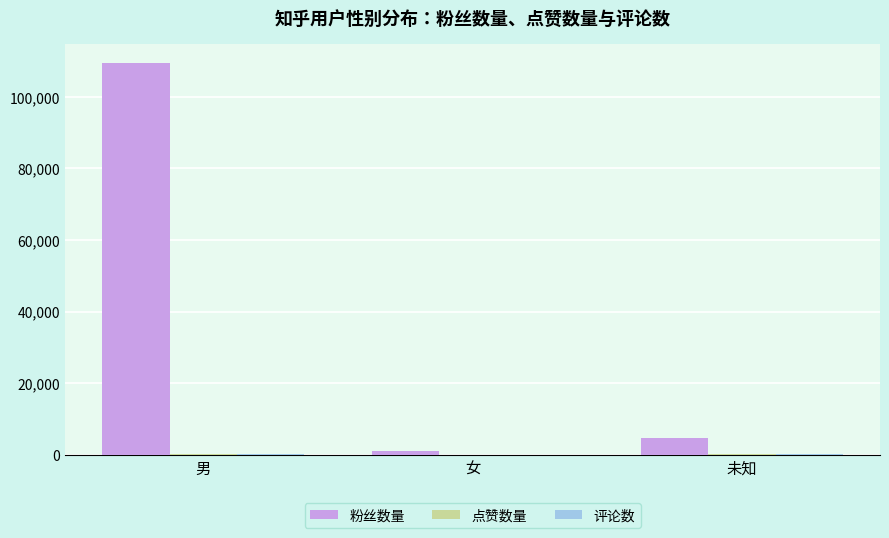

The 粉丝数量 series shows 63006 at 男. True or false?

False